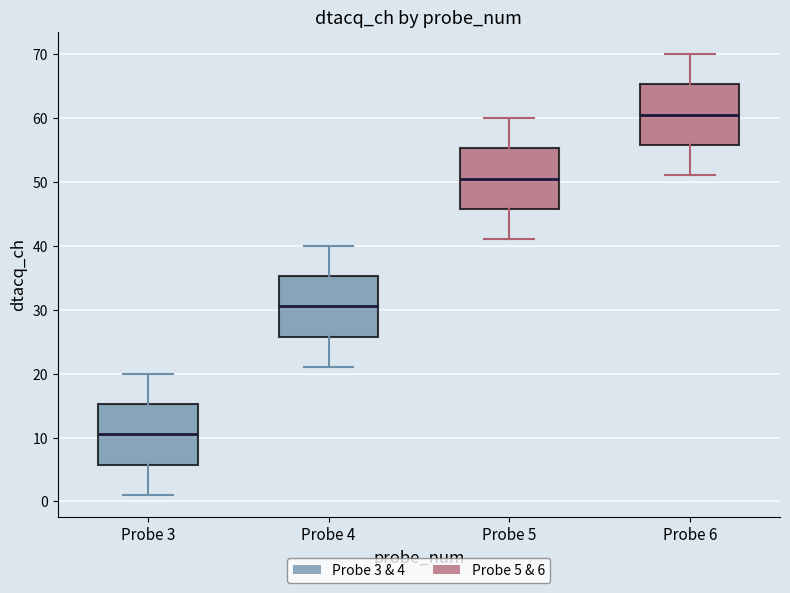

Reading left to right, transcribe this box plot: for each box, give where its median line is, the range the box spans, and where its two whiskers end, as read against the y-axis. The values are not printed on the chart, so give them approximately, as read against the axis.

Probe 3: median 11, box 6 to 15, whiskers 1 to 20
Probe 4: median 31, box 26 to 35, whiskers 21 to 40
Probe 5: median 51, box 46 to 55, whiskers 41 to 60
Probe 6: median 61, box 56 to 65, whiskers 51 to 70